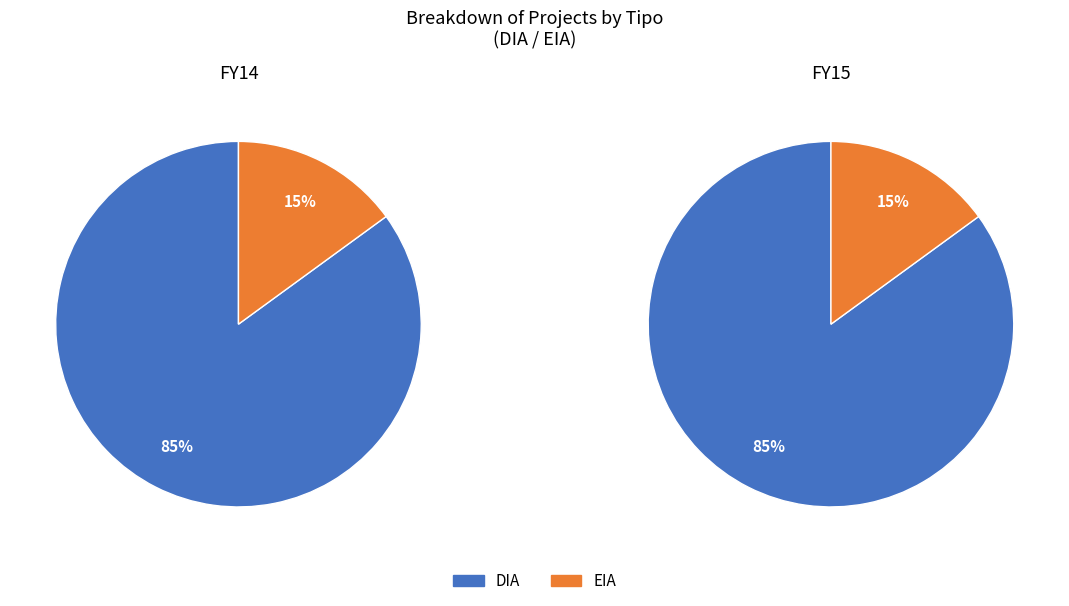

True or false: EIA accounts for 28% of the total.

False